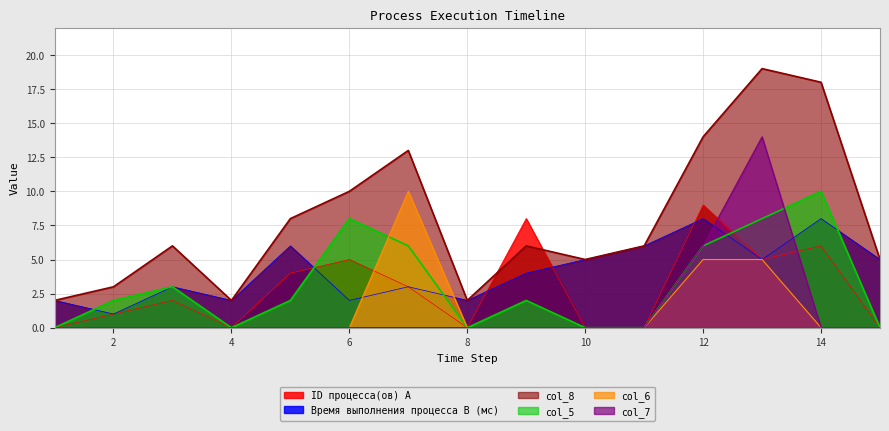

What is the sum of the col_5 values at 8 and 5?

2